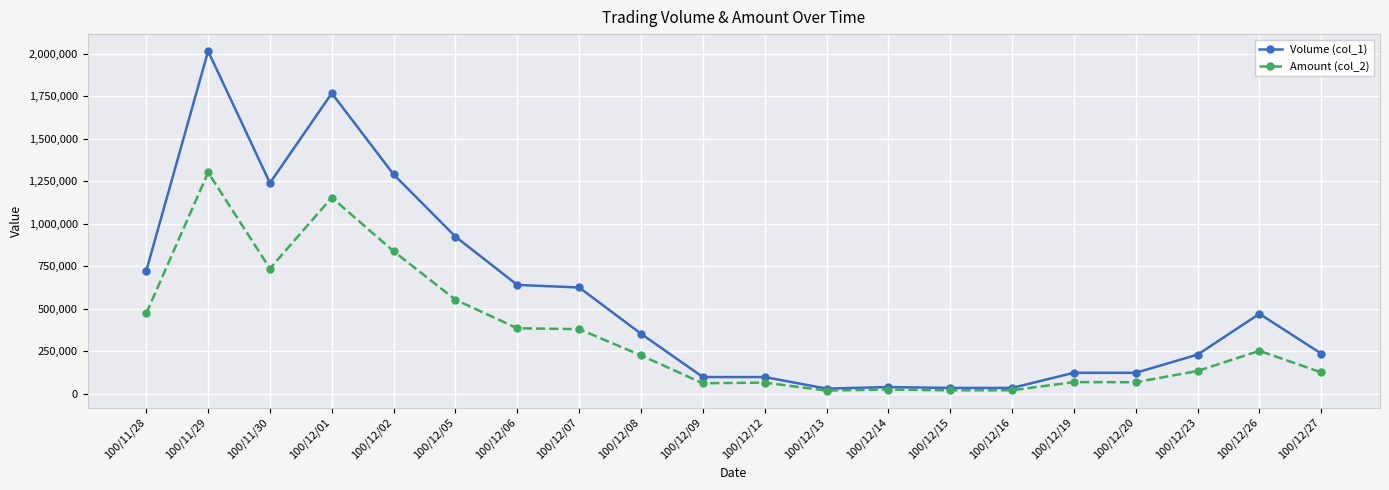

True or false: Amount (col_2) has a value of 1690668 at 100/12/01.

False